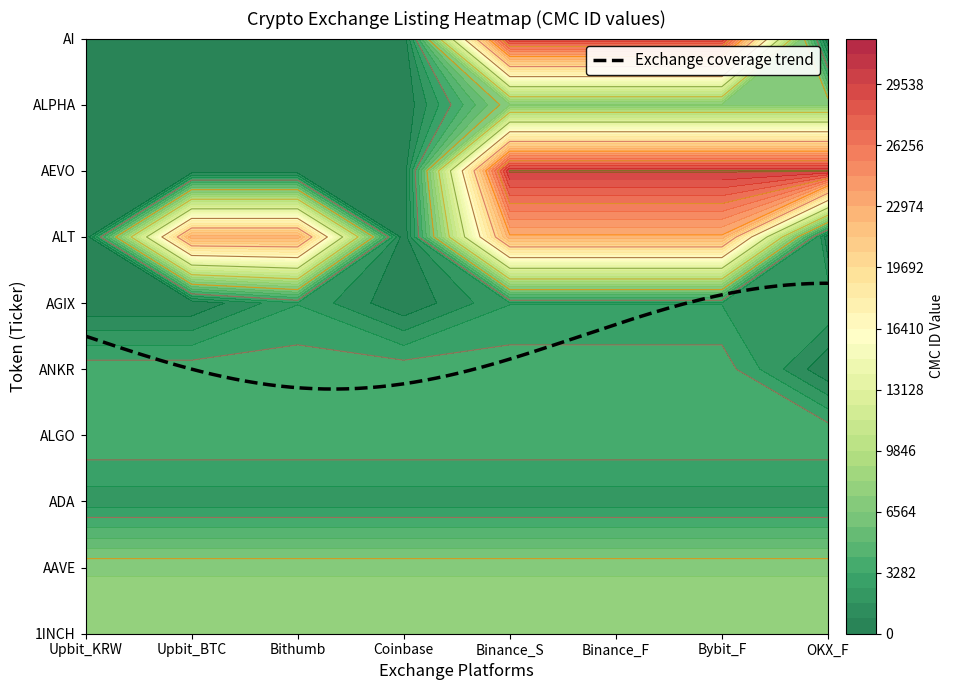

What is the average value of the ADA series?

2010